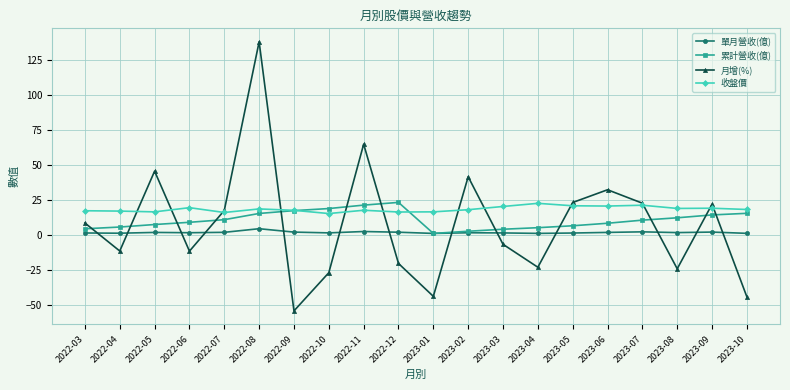

Where is the first local maximum for 月增(%)?

2022-05